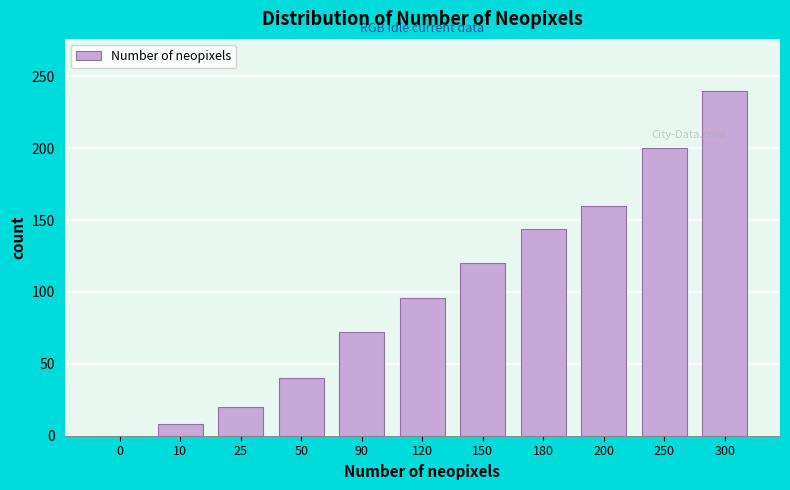

Reading right to left, list all the values displayed in this chart.

300=240	250=200	200=160	180=144	150=120	120=96	90=72	50=40	25=20	10=8	0=0